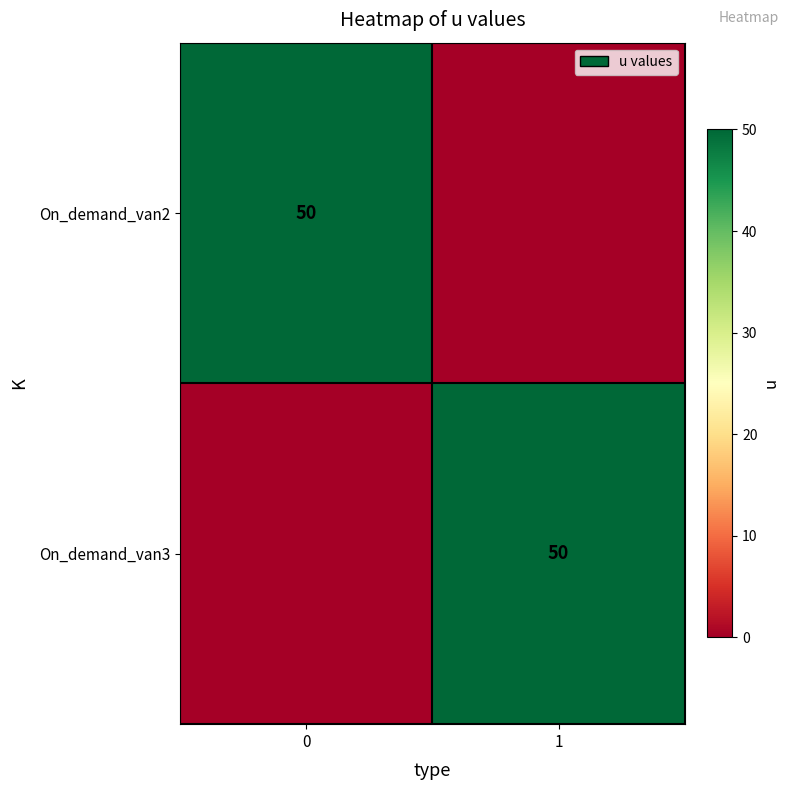

The value of On_demand_van3 at 1 is 78. True or false?

False